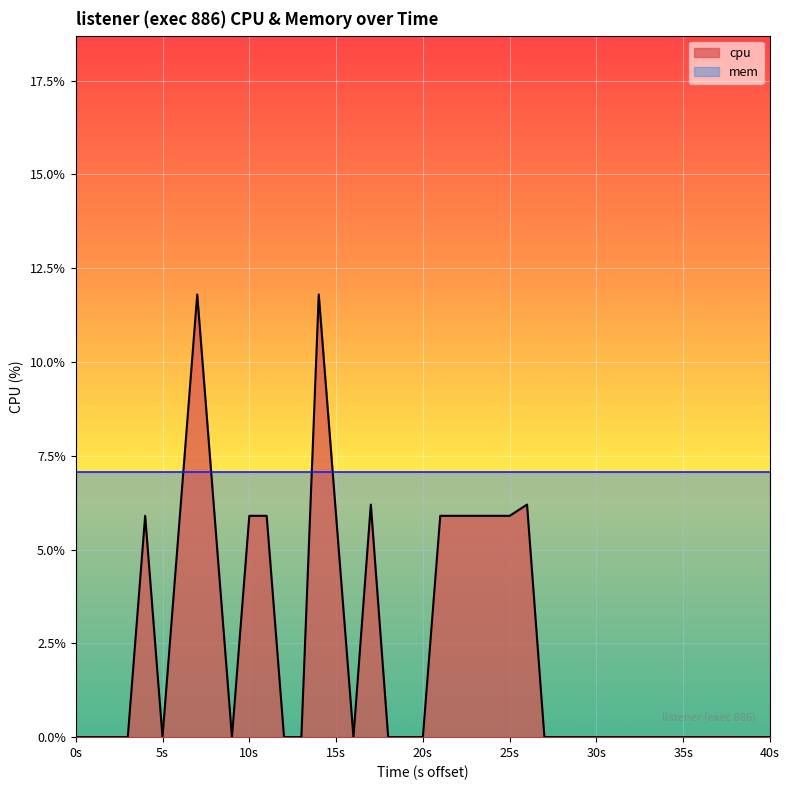

Does the chart display data point markers on the line(s)?

No